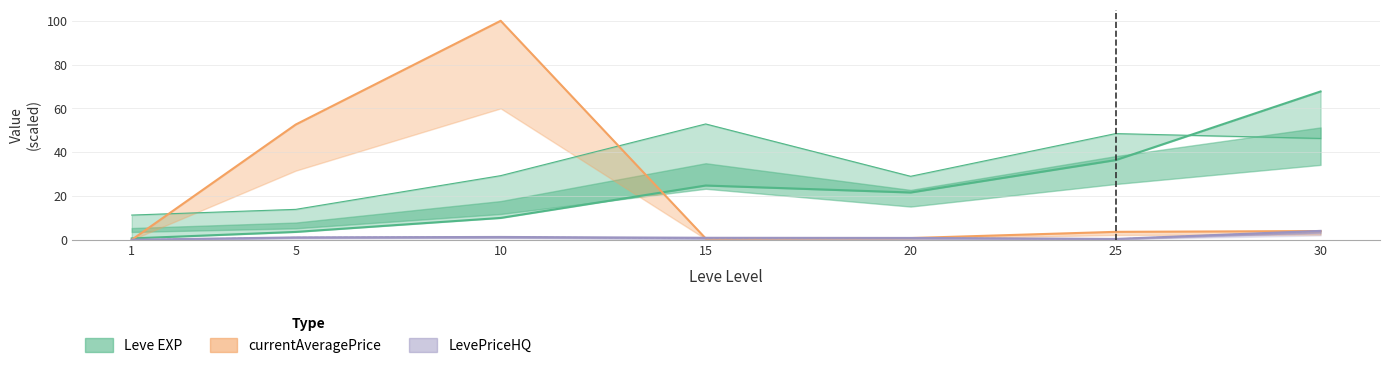

In currentAveragePriceHQ, how many points are lower than both neighbors (excluding endpoints)?

2